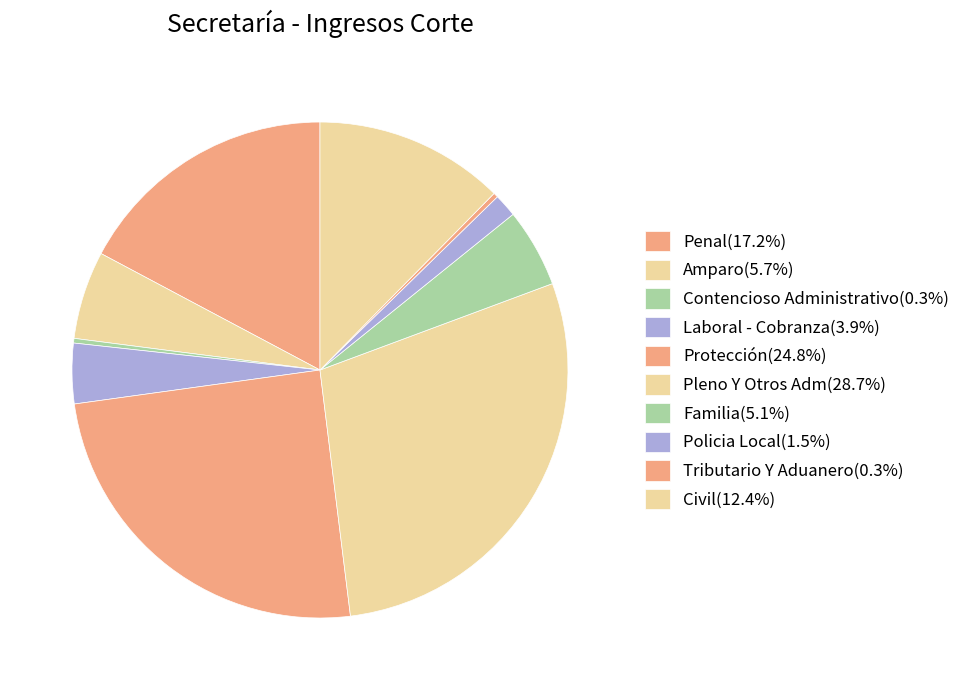

How many segments does this pie chart have?

10